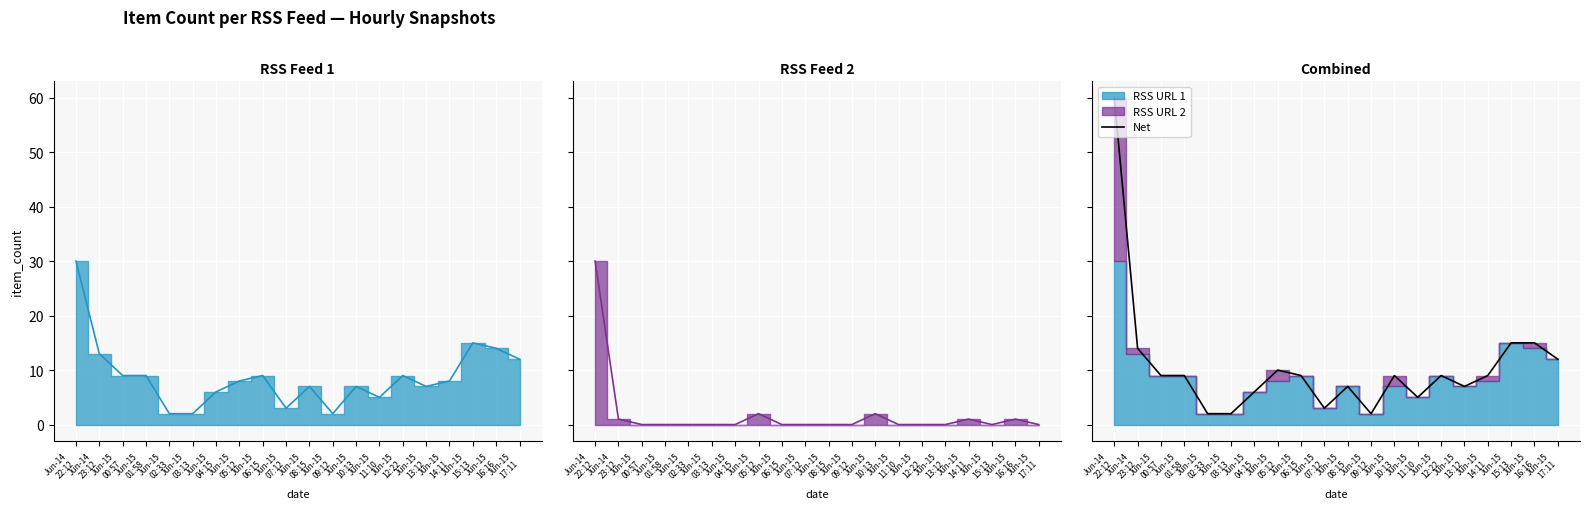

What is the approximate value at Jun-15
10:13?

9